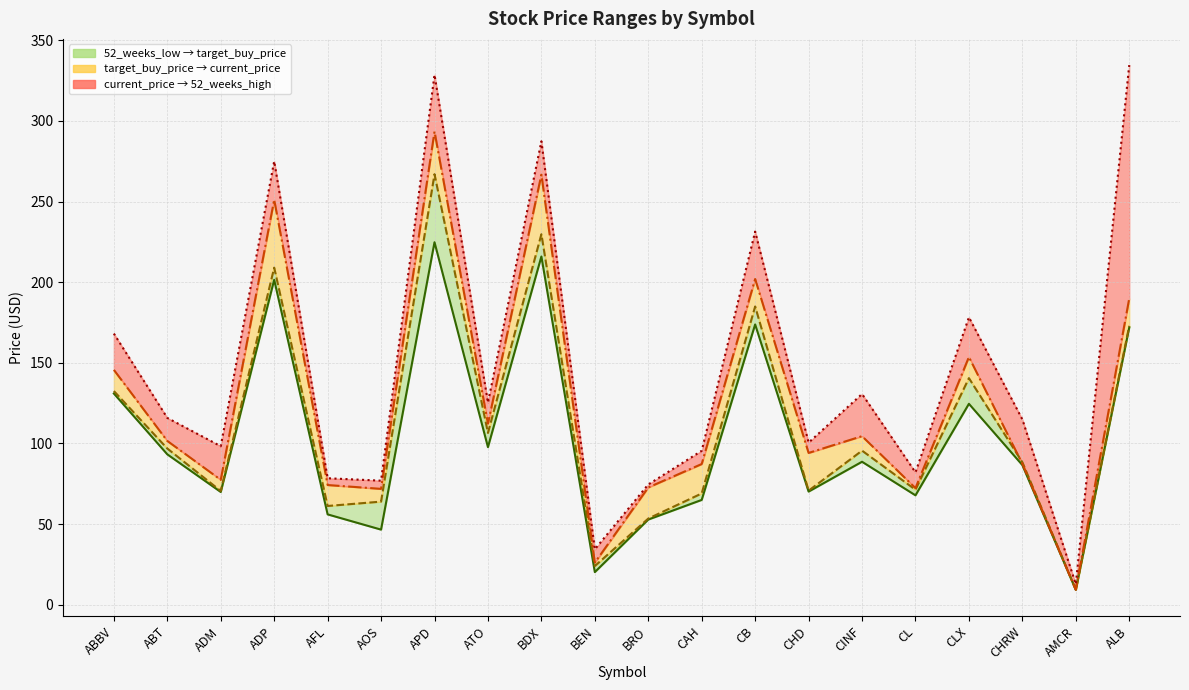

Approximately how many times larger is the value at CINF compared to BDX?

0.4